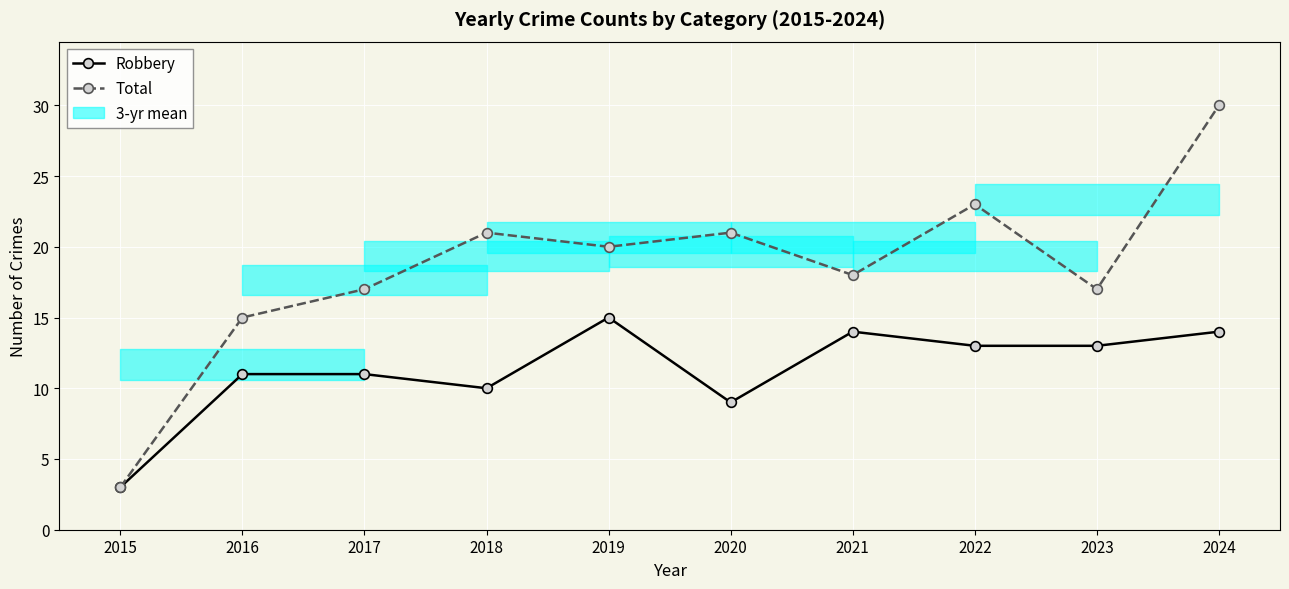

Where does the Total series first go above 20?

2018